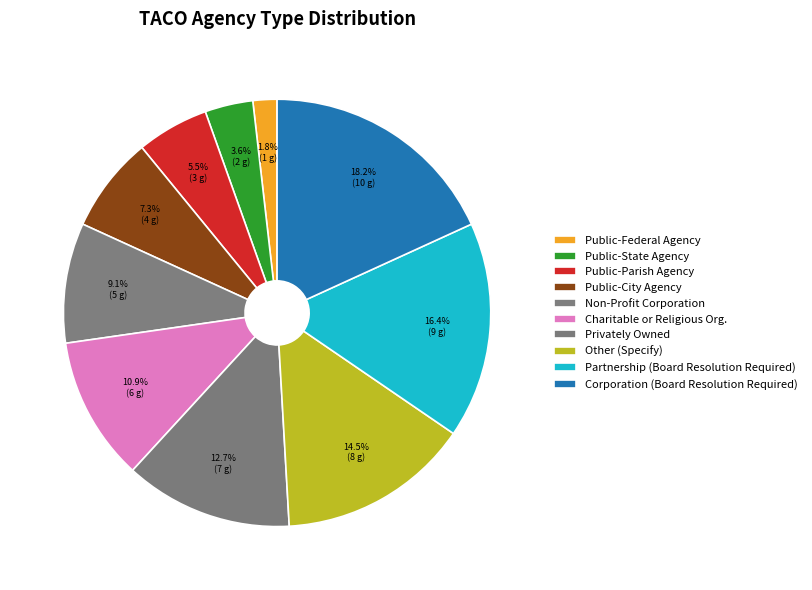

Between Public-Parish Agency and Charitable or Religious Org., which is larger?

Charitable or Religious Org.